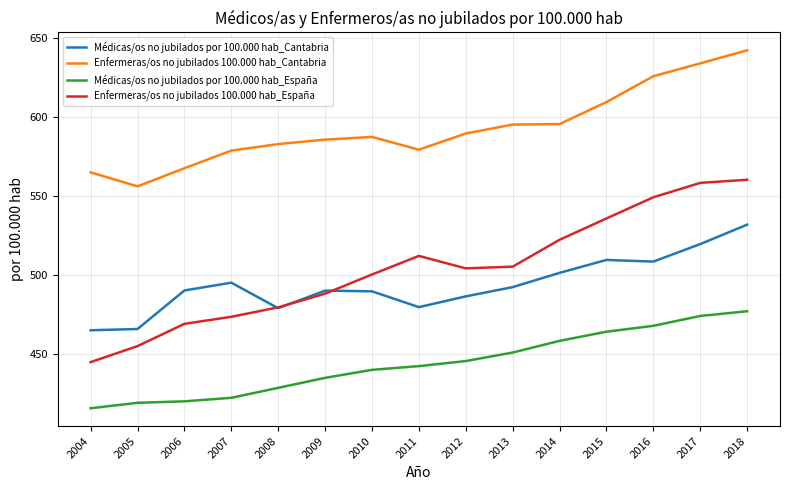

Which series has the largest total across all categories?

Enfermeras/os no jubilados 100.000 hab_Cantabria